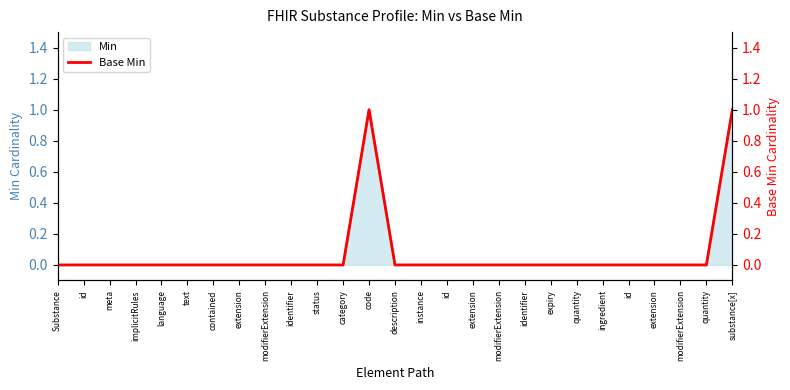

Which label corresponds to the smallest value in the chart?

Substance